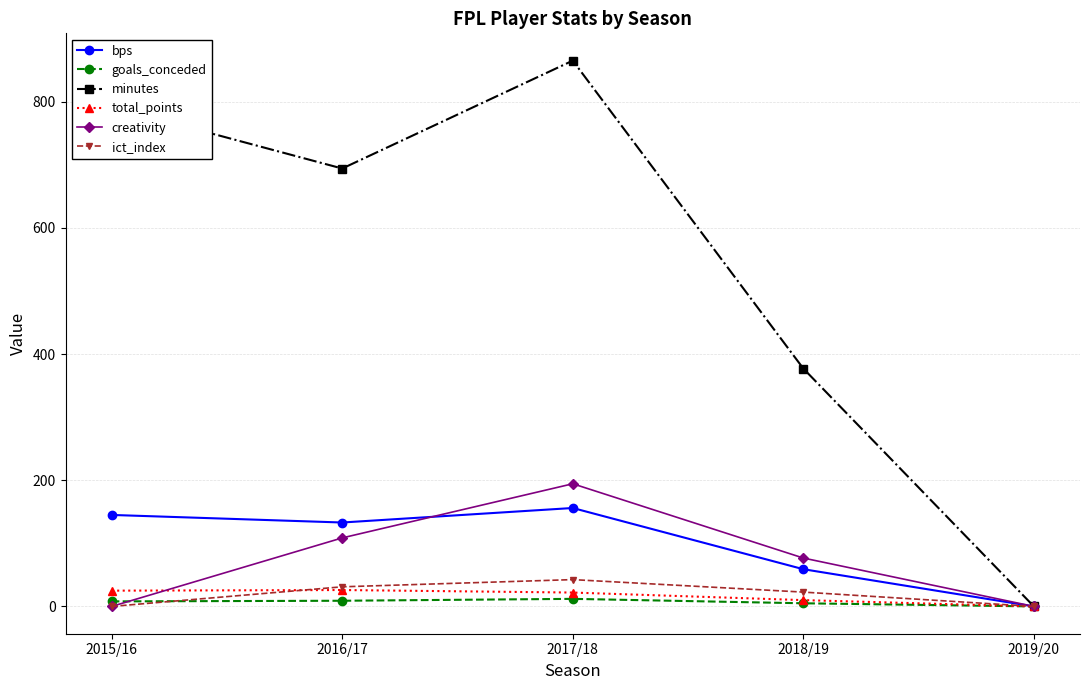

Which label corresponds to the largest value in the chart?

2017/18